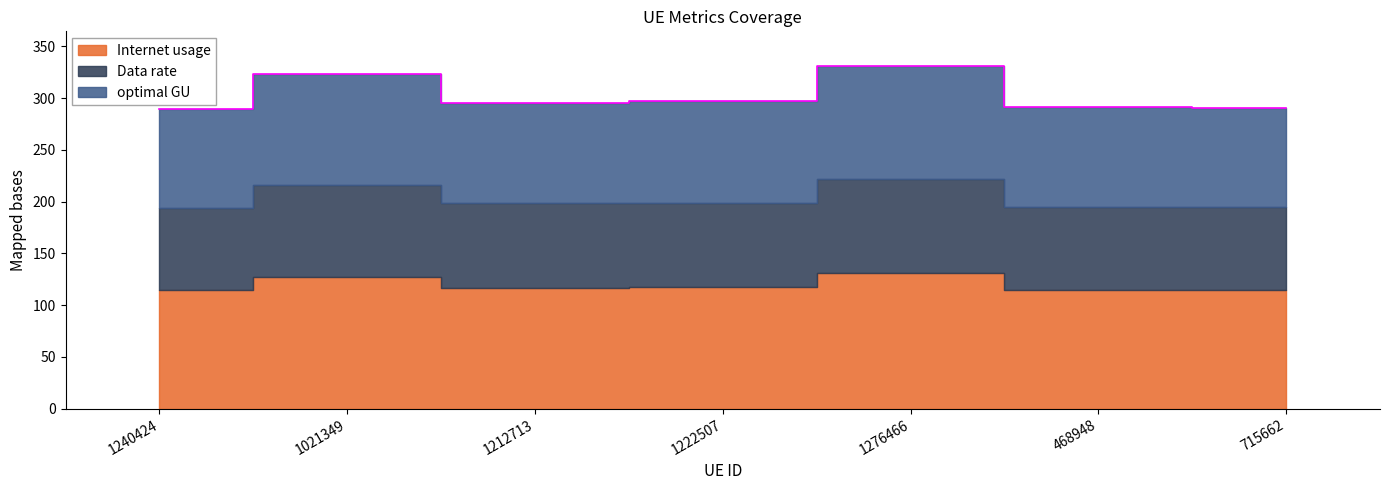

Reading left to right, extract all data points from this chart.

Internet usage: 1240424=114.3	1021349=127.6	1212713=116.8	1222507=117.3	1276466=130.9	468948=114.9	715662=114.6
Data rate: 1240424=79.6	1021349=88.8	1212713=81.4	1222507=81.7	1276466=91.2	468948=80.1	715662=79.8
optimal GU: 1240424=95.4	1021349=106.5	1212713=97.5	1222507=97.9	1276466=109.3	468948=95.9	715662=95.7